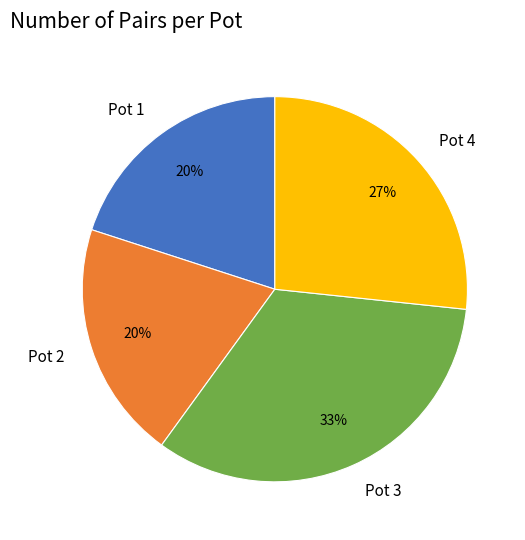

Is Pot 3 the majority of the pie?

No